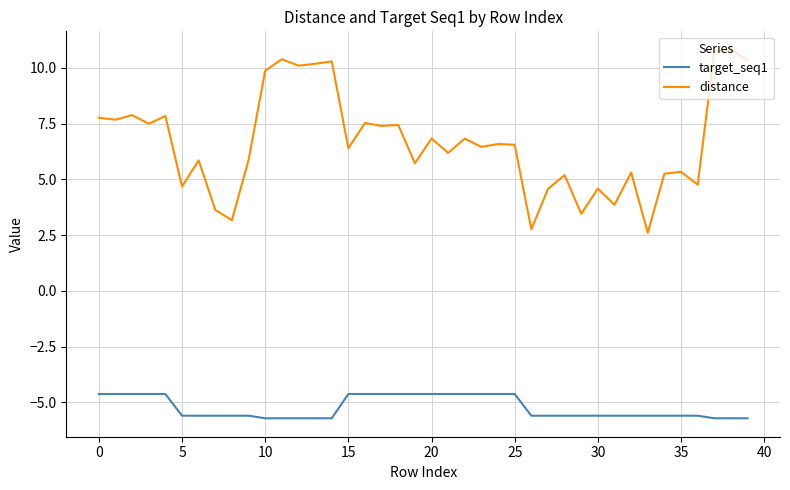

What is the maximum value for distance?

10.8